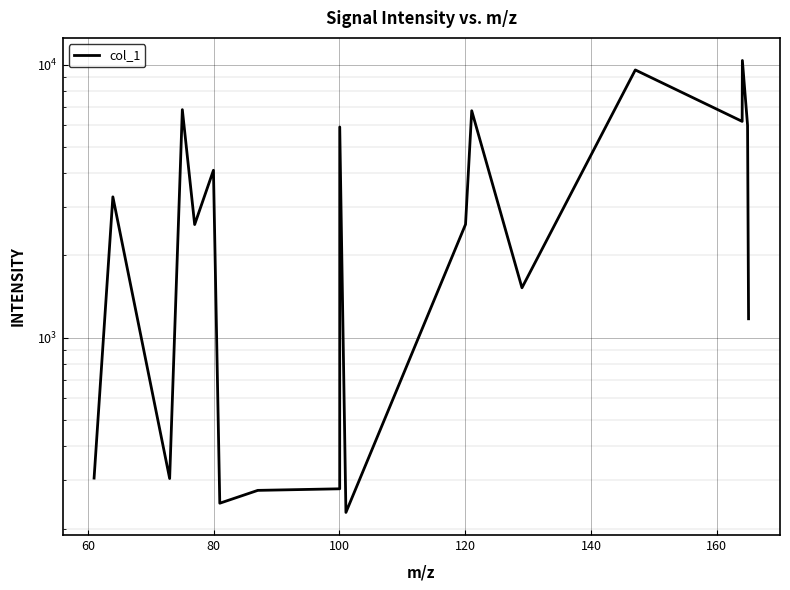

How many lines are shown in the chart?

1